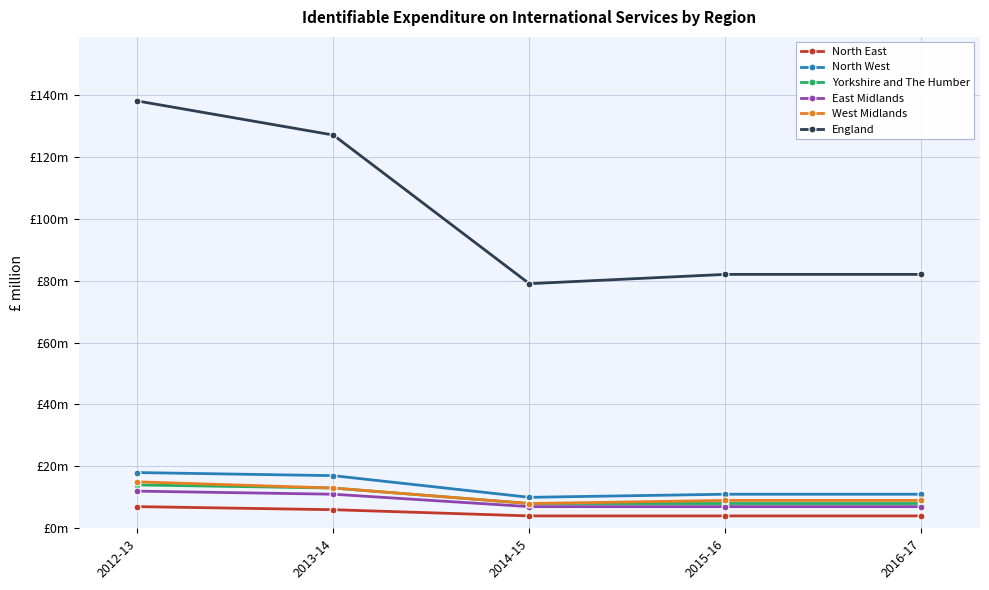

Is this an area chart (filled region under the line)?

No